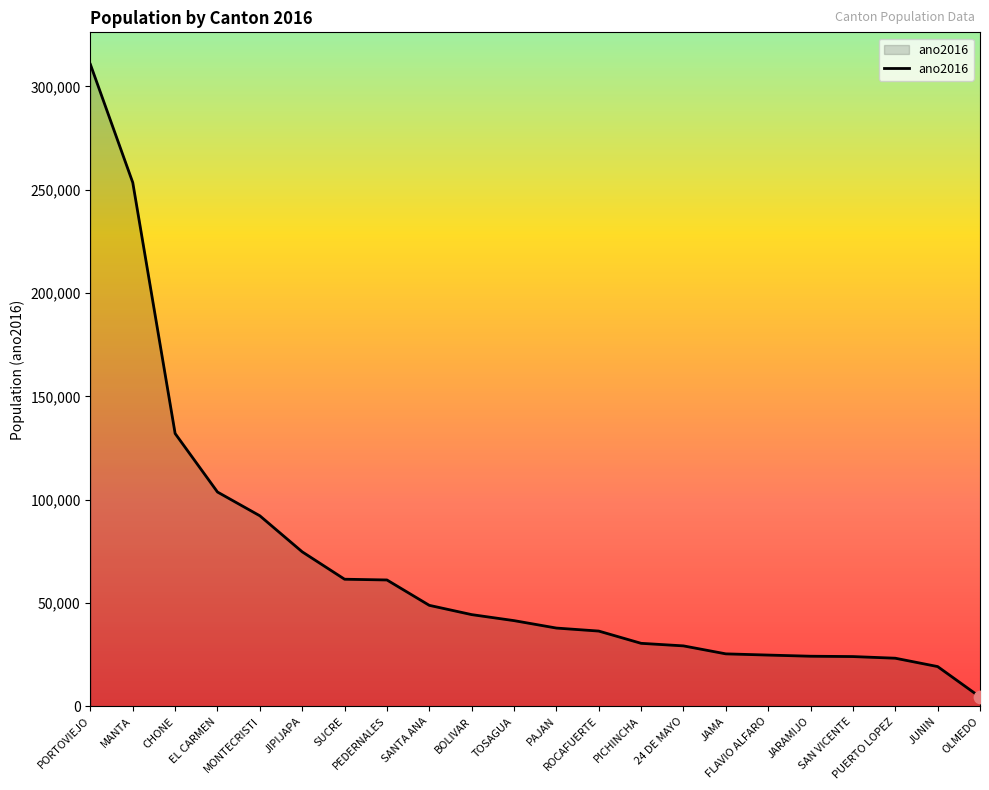

What is the ratio of the value at MONTECRISTI to the value at SUCRE?

1.5